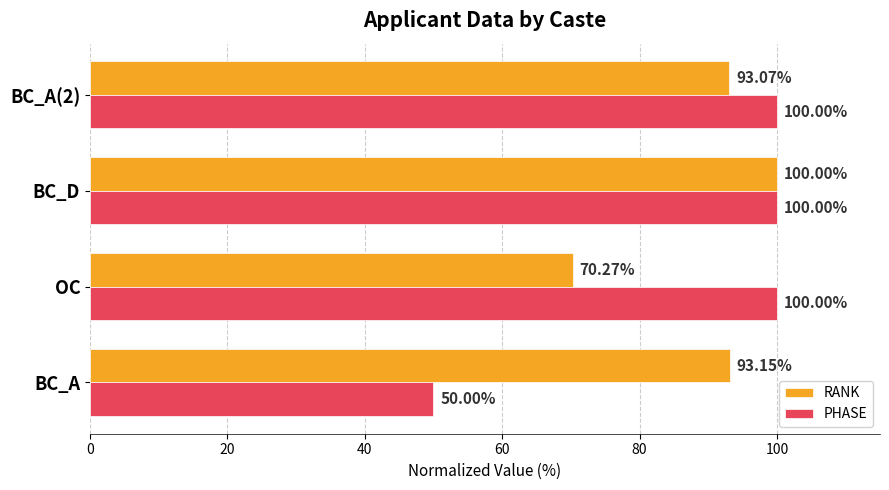

List the labels in order of RANK value, smallest first.

OC, BC_A(2), BC_A, BC_D